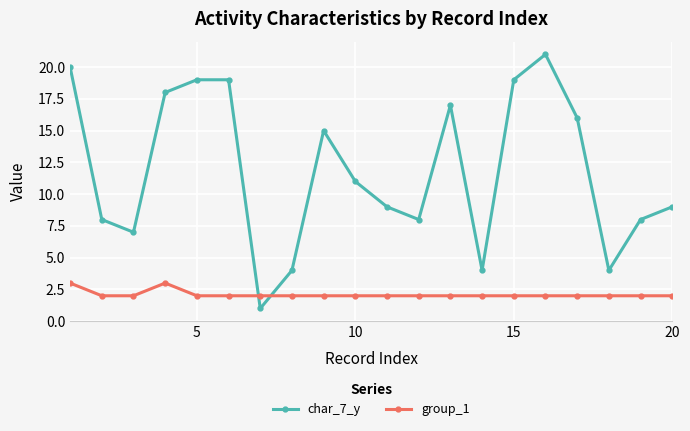

How many series are shown in this chart?

2